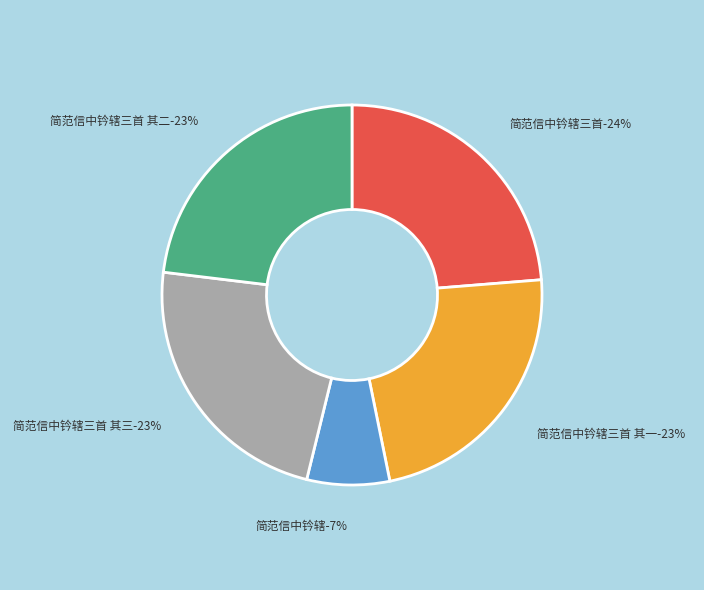

To the nearest percent, what is the combined percentage of 简范信中钤辖三首 其二 and 简范信中钤辖三首 其三?

46%